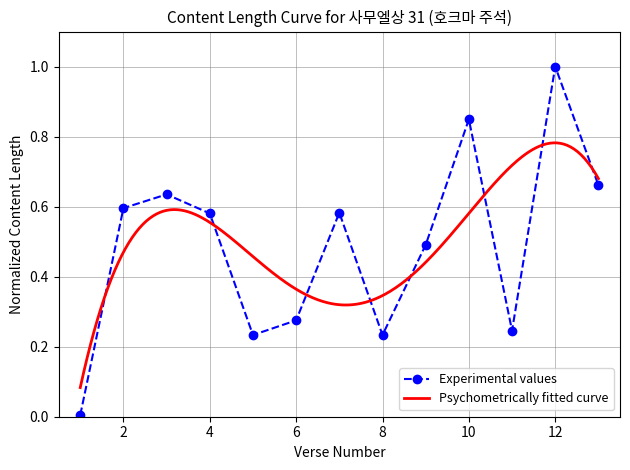

True or false: Experimental values has more than 1 points higher than both neighbors.

True